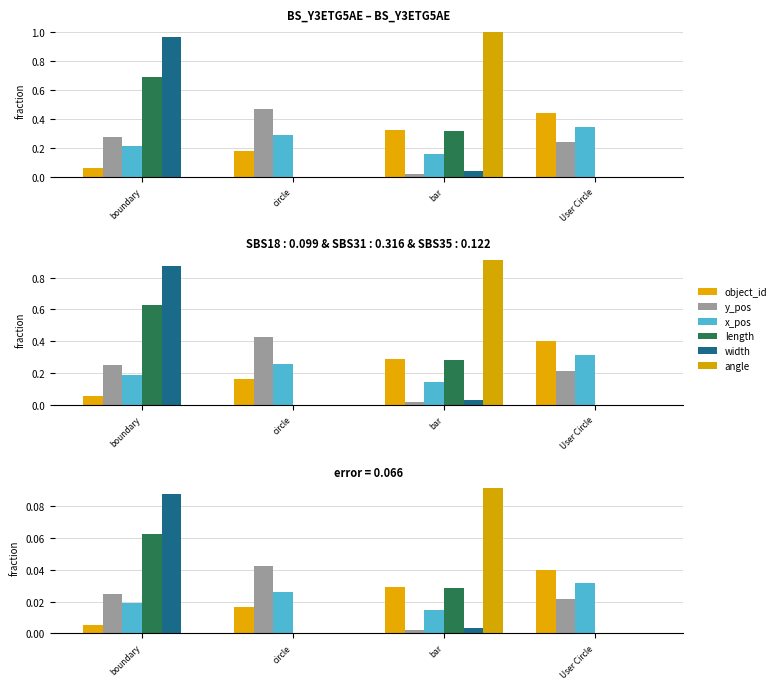

The length series shows 0.0 at circle. True or false?

True